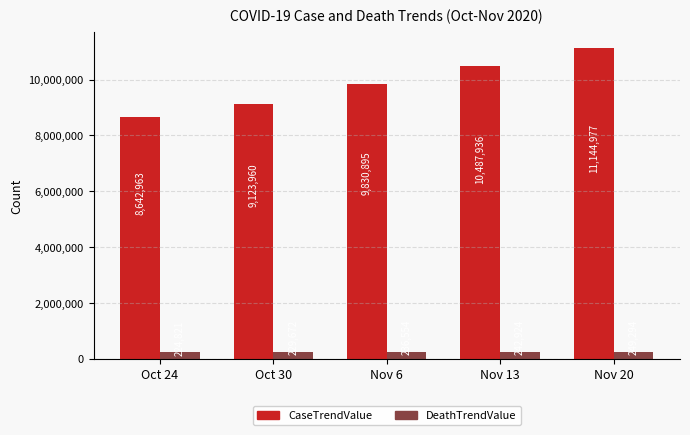

Reading left to right, extract all data points from this chart.

CaseTrendValue: 8642963	9123960	9830895	10487936	11144977
DeathTrendValue: 224821	229672	236554	242924	249294